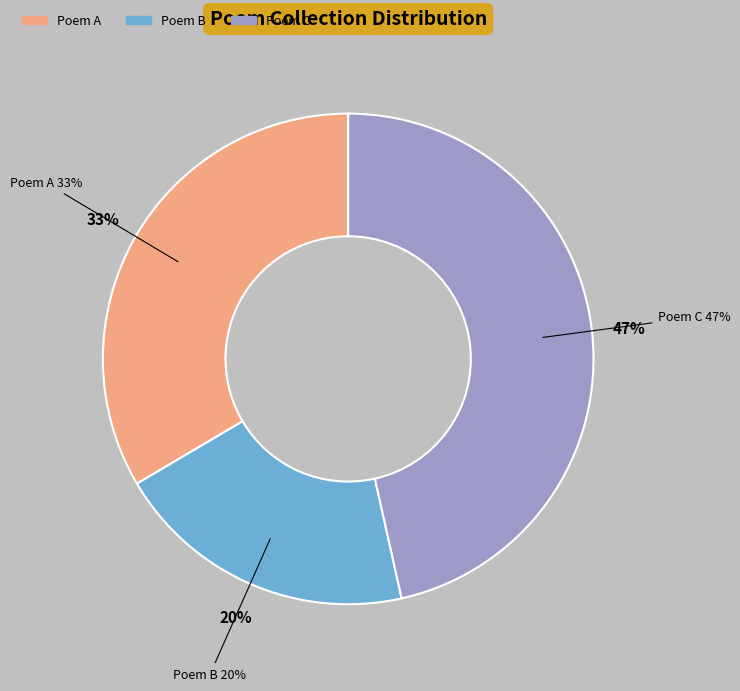

The 高宗祀明堂前朝享太庙二十一首 其十六 文舞退、武舞进用《正安》。 slice represents 54% of the pie. True or false?

False